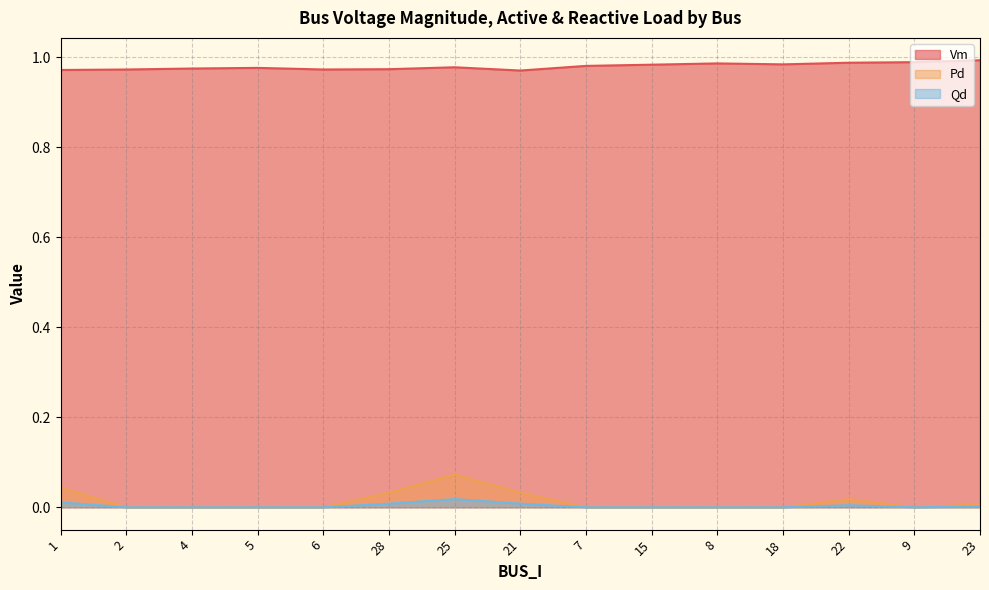

Reading left to right, extract all data points from this chart.

Vm: 1.0	1.0	1.0	1.0	1.0	1.0	1.0	1.0	1.0	1.0	1.0	1.0	1.0	1.0	1.0
Pd: 0.0	0.0	0.0	0.0	0.0	0.0	0.1	0.0	0.0	0.0	0.0	0.0	0.0	0.0	0.0
Qd: 0.0	0.0	0.0	0.0	0.0	0.0	0.0	0.0	0.0	0.0	0.0	0.0	0.0	0.0	0.0